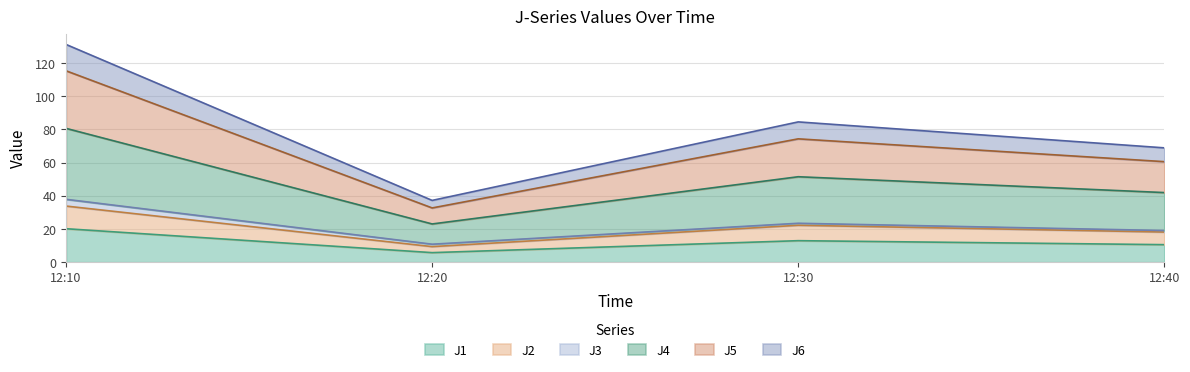

True or false: J1 and J2 intersect in this chart.

False